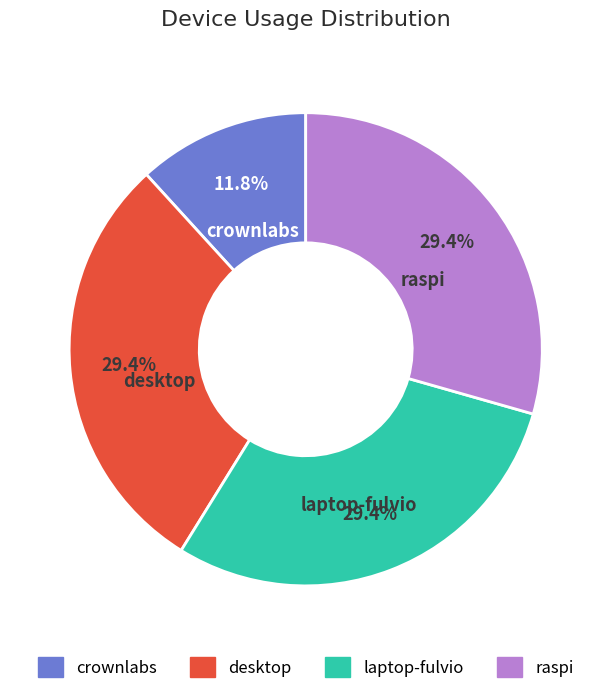

What is the ratio of the value at crownlabs to the value at laptop-fulvio?

0.4